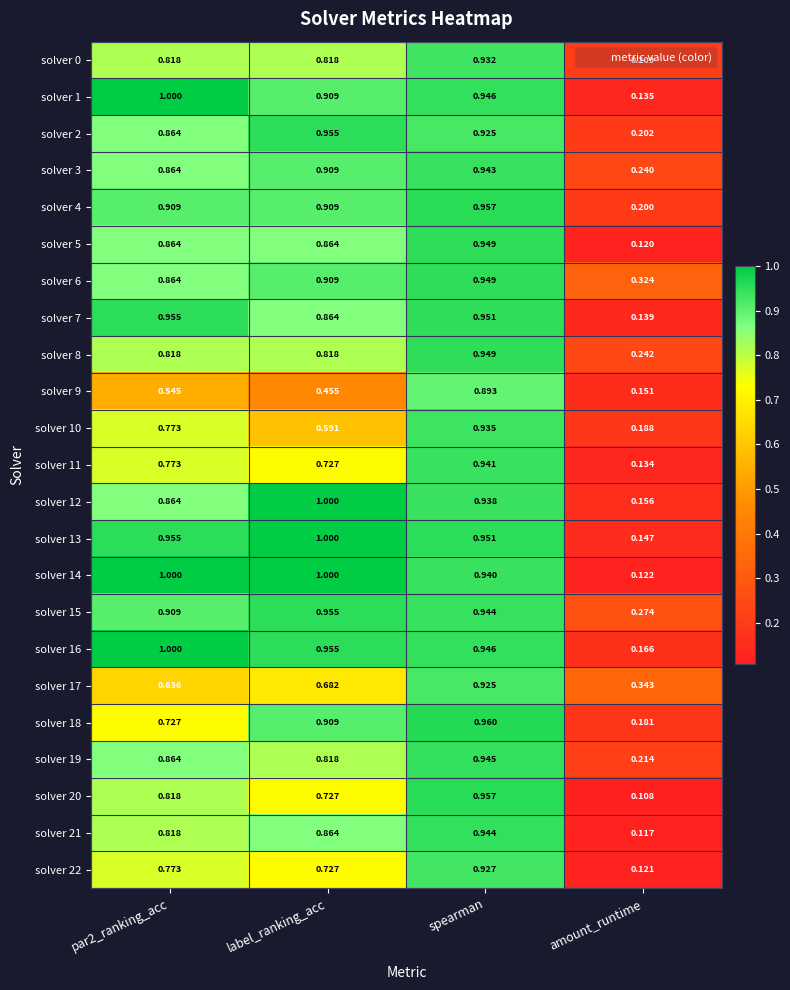

Which category has the lowest value in the solver 16 series?

amount_runtime